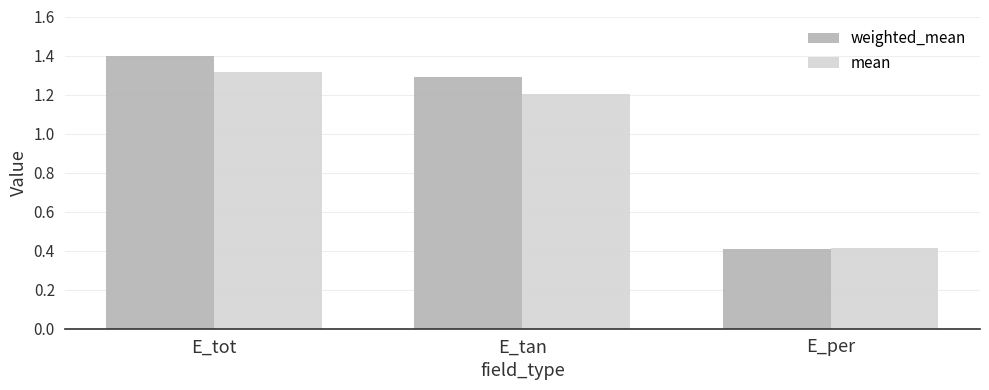

Which series has the widest spread of values?

weighted_mean